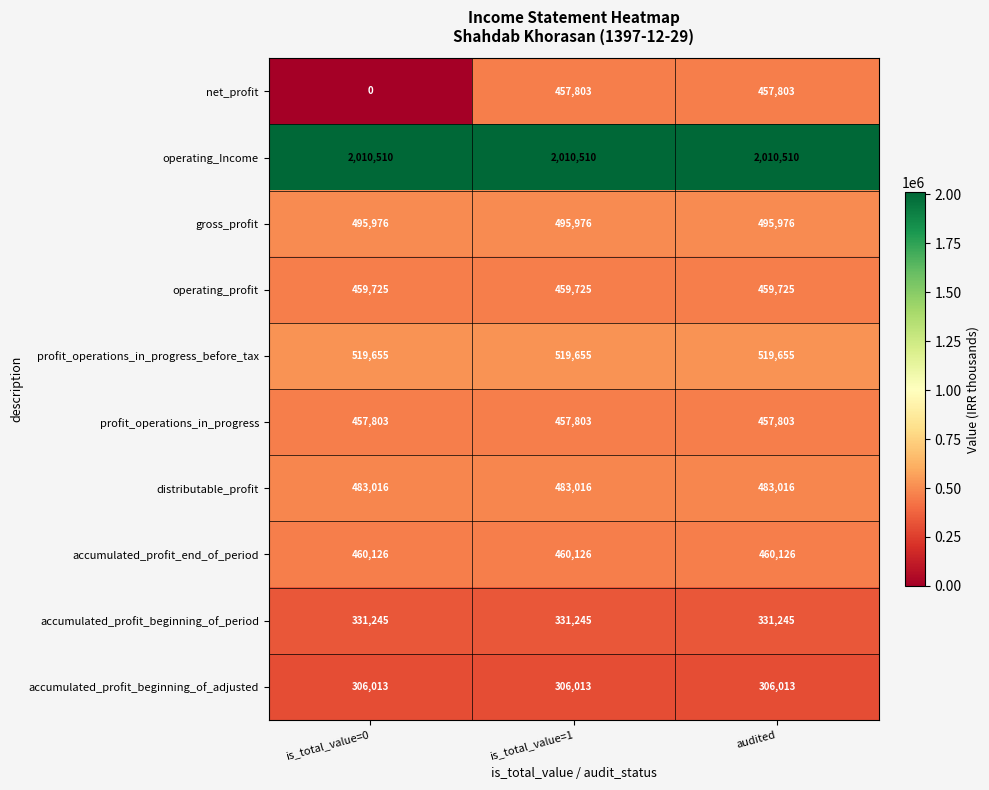

Which category has the lowest value across all series?

is_total_value=0